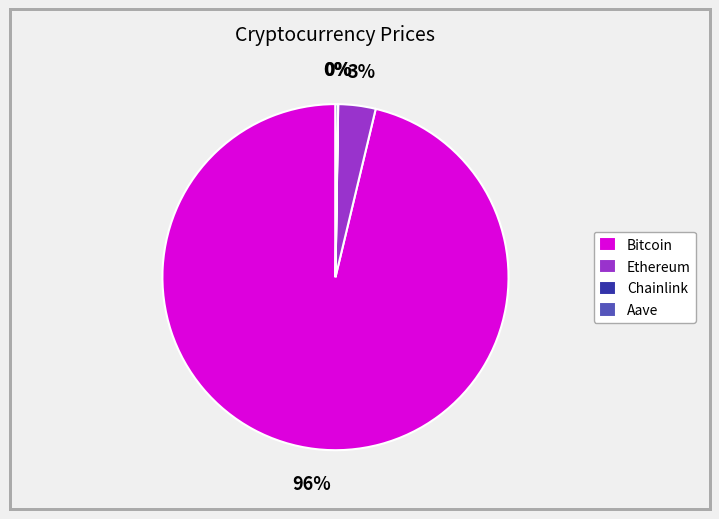

Between Bitcoin and Ethereum, which is larger?

Bitcoin